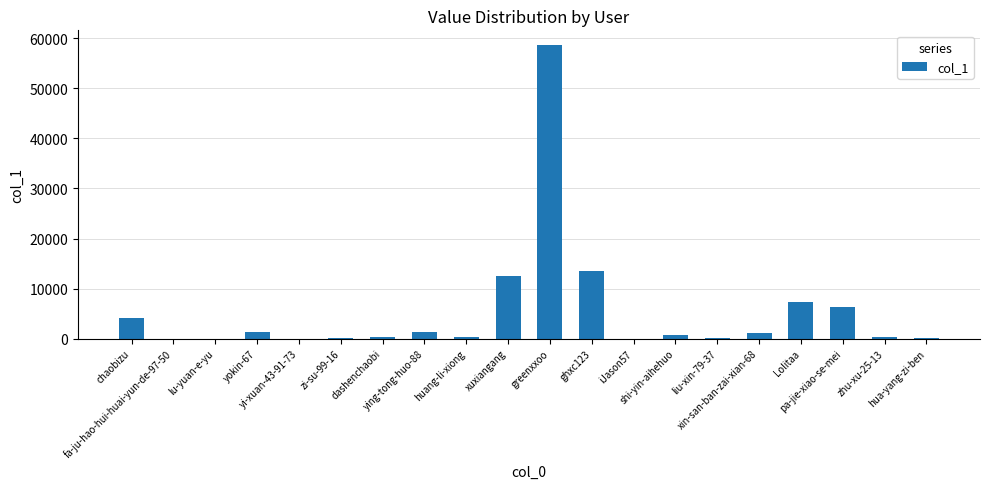

What is the maximum value shown in the chart?

58673